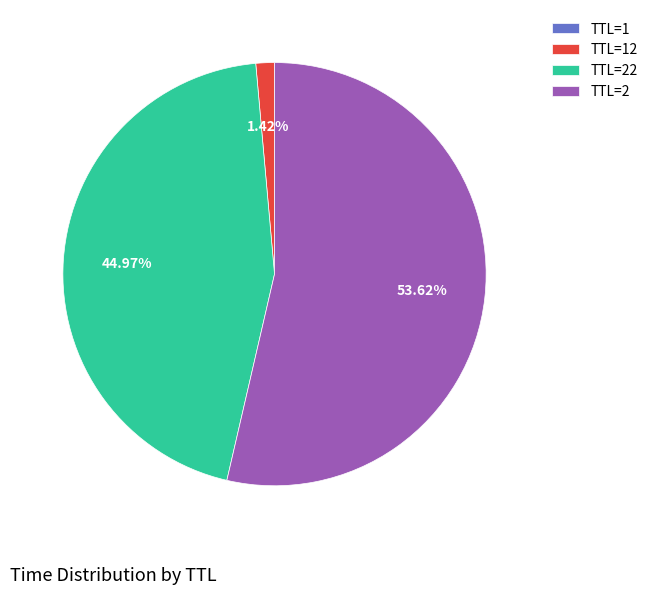

Is the sum of TTL=2 and TTL=22 greater than half?

Yes